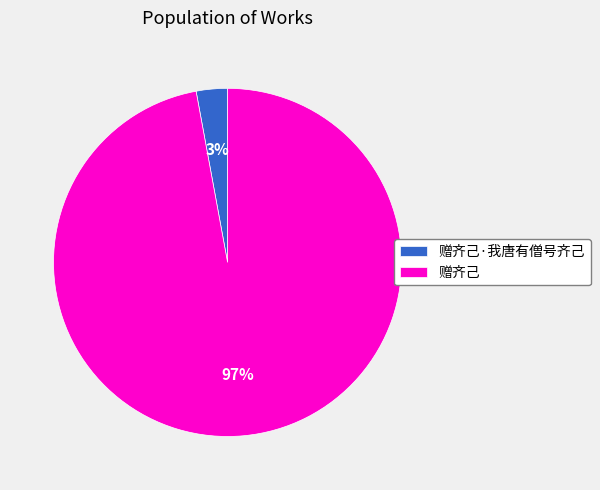

How many segments does this pie chart have?

2